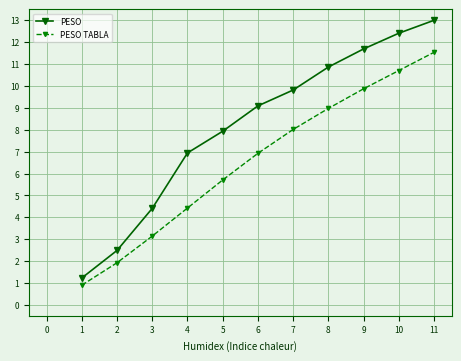

Does the chart have visible grid lines?

Yes